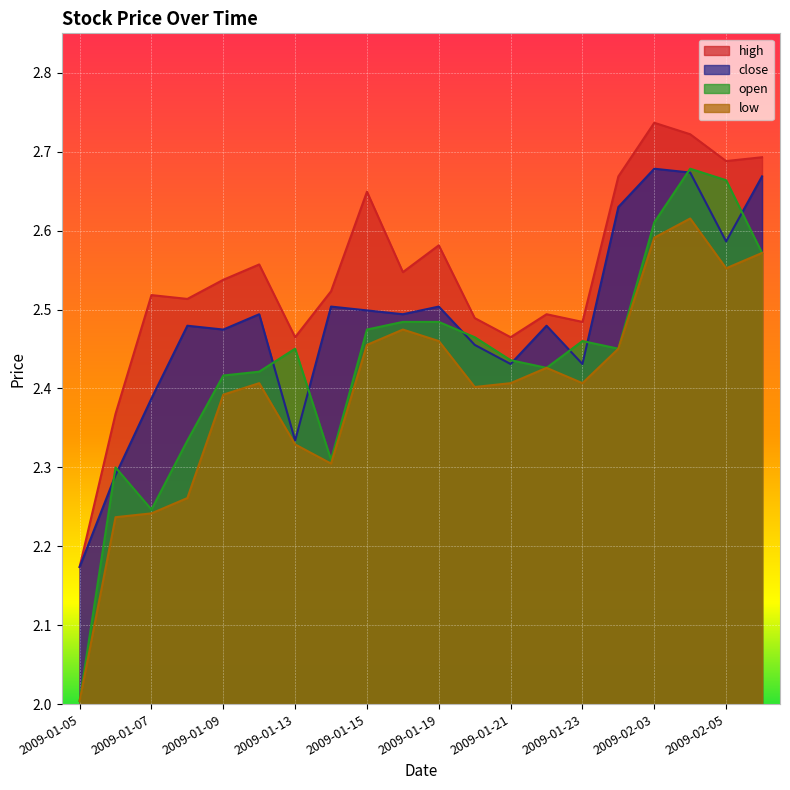

True or false: open and low cross at least once.

False